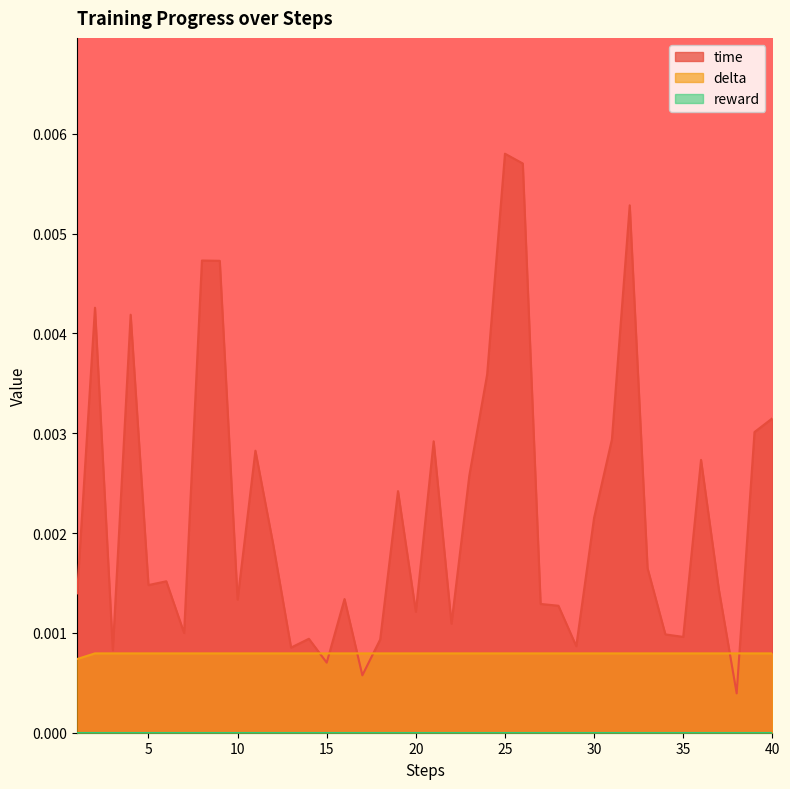

True or false: time and delta cross at least once.

True